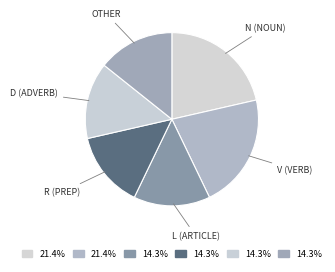

Which category has the biggest portion of the pie?

v-